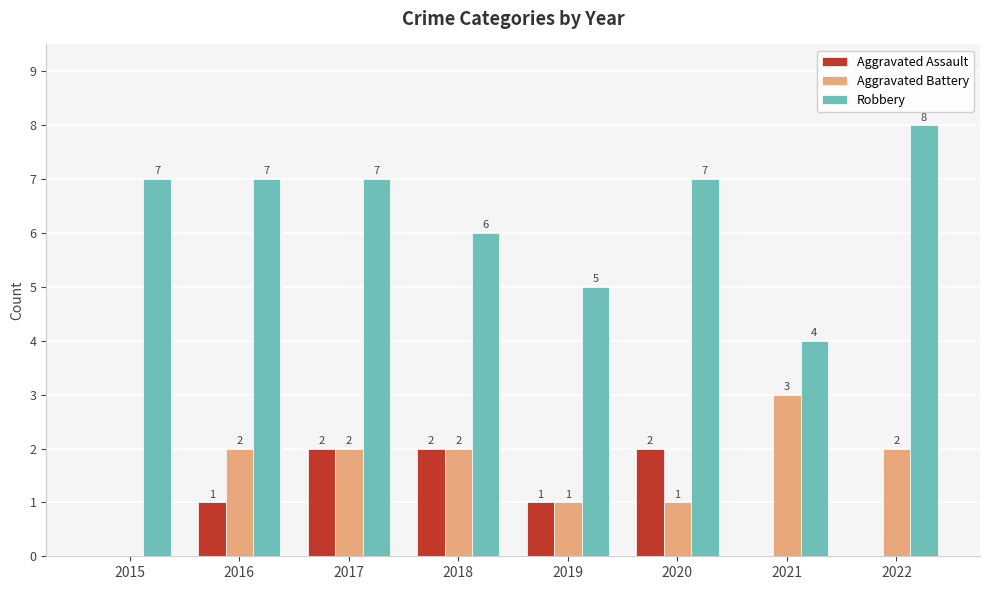

Reading left to right, extract all data points from this chart.

Aggravated Assault: 2015=0	2016=1	2017=2	2018=2	2019=1	2020=2	2021=0	2022=0
Aggravated Battery: 2015=0	2016=2	2017=2	2018=2	2019=1	2020=1	2021=3	2022=2
Robbery: 2015=7	2016=7	2017=7	2018=6	2019=5	2020=7	2021=4	2022=8